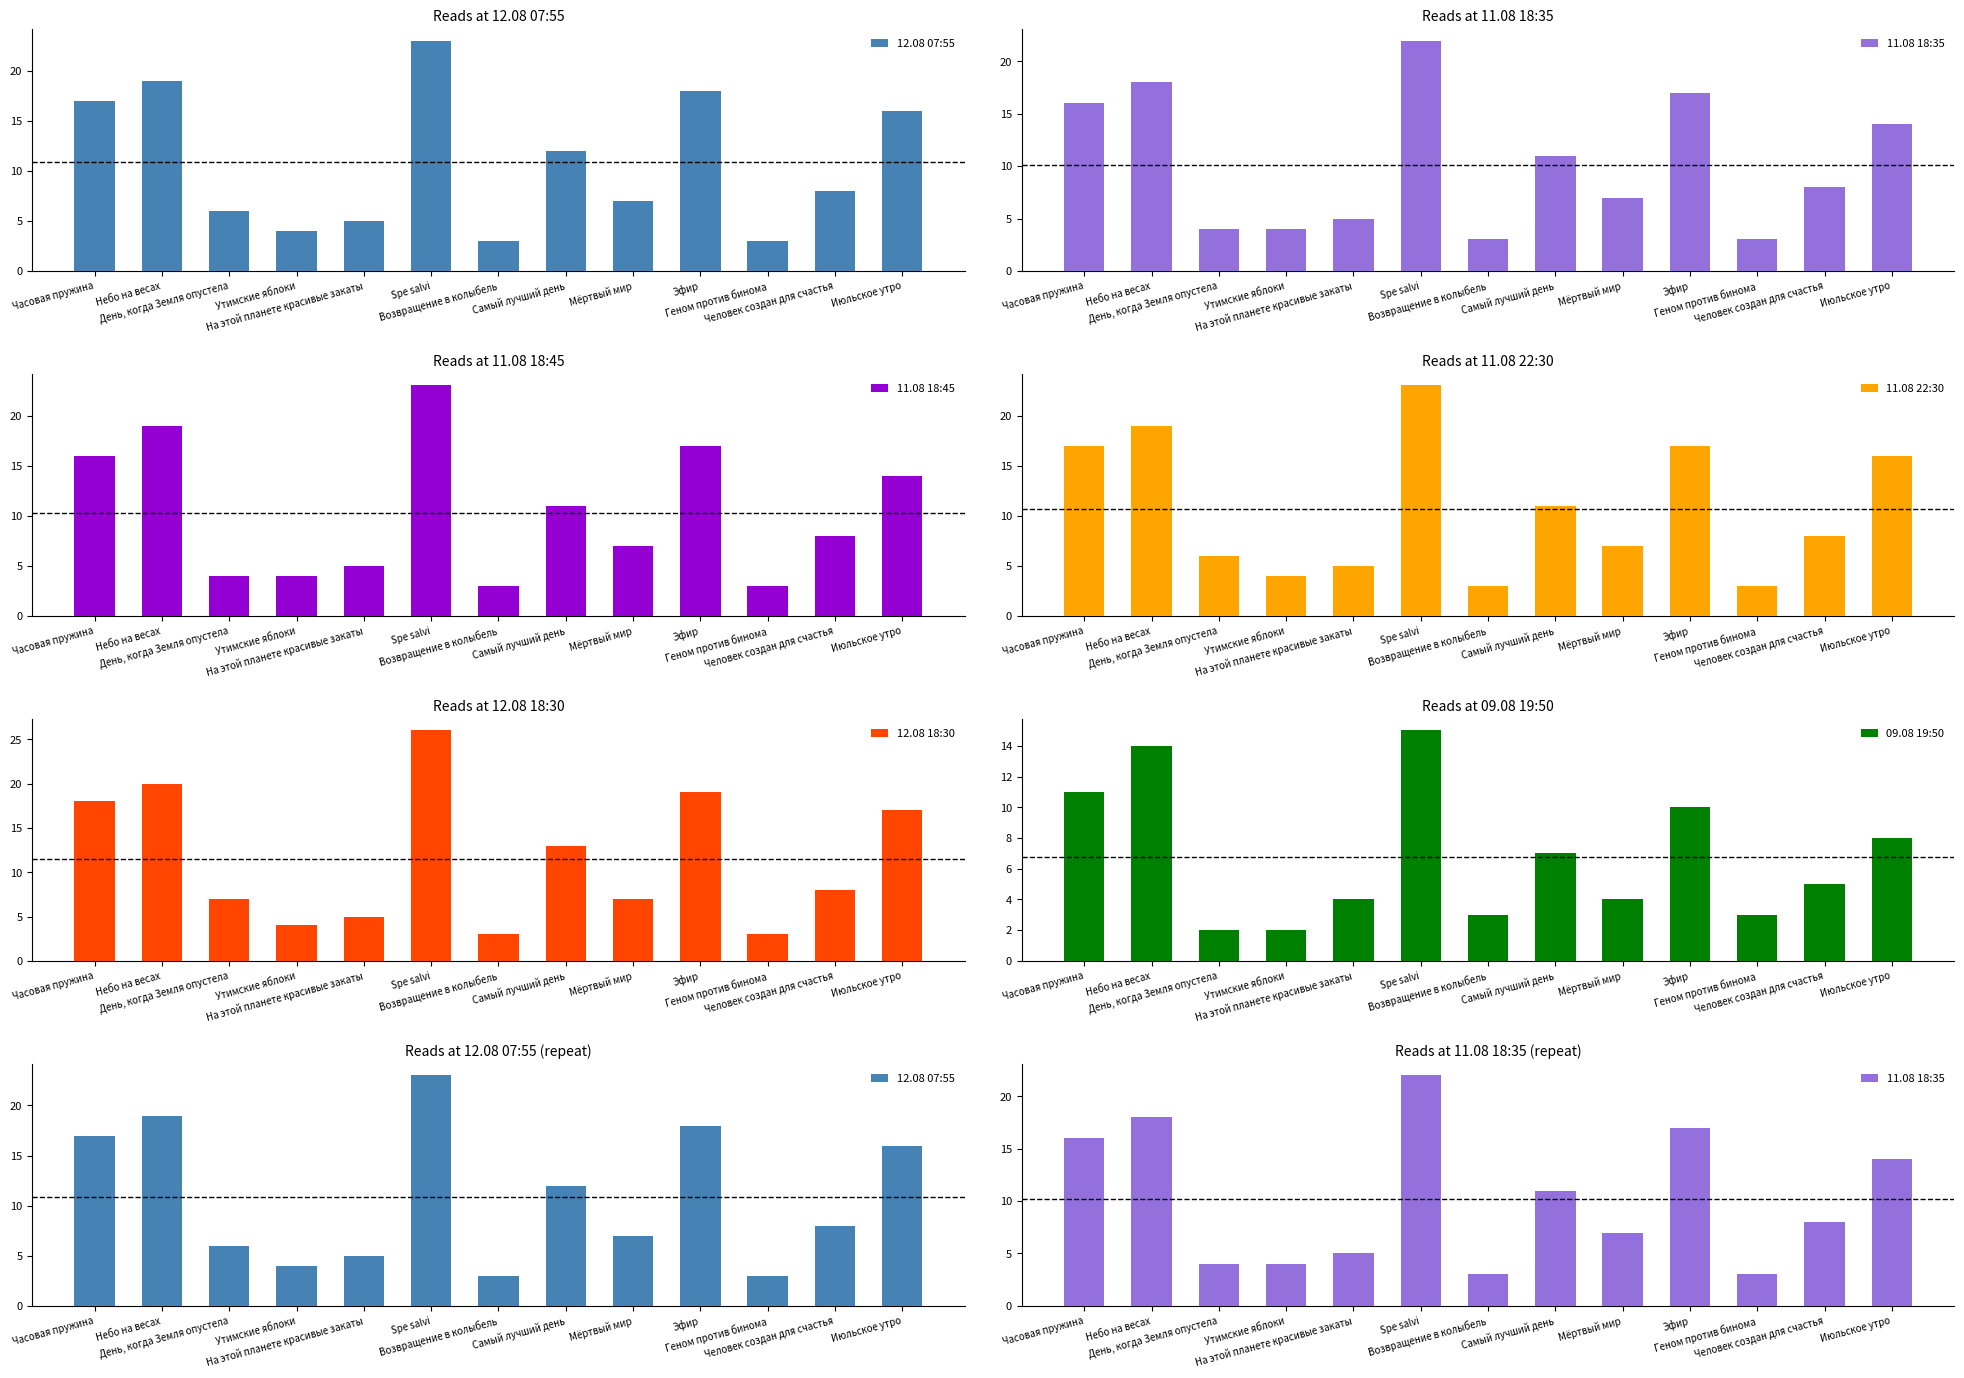

What is the value of the 09.08 19:50 bar at the 8th from the left?

7